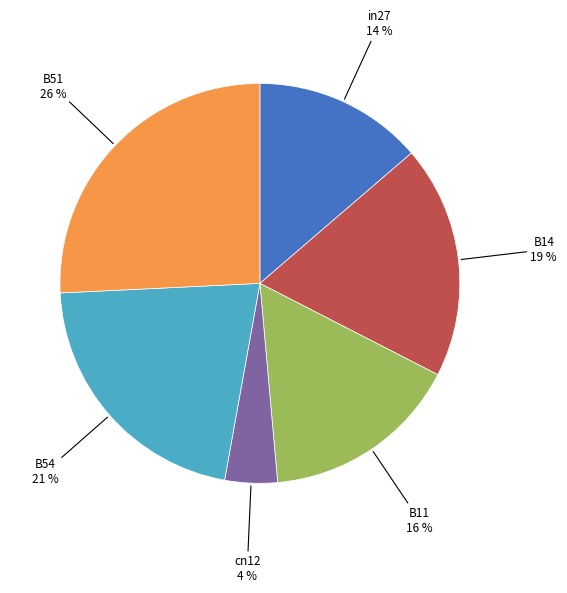

How many slices are in this pie chart?

6